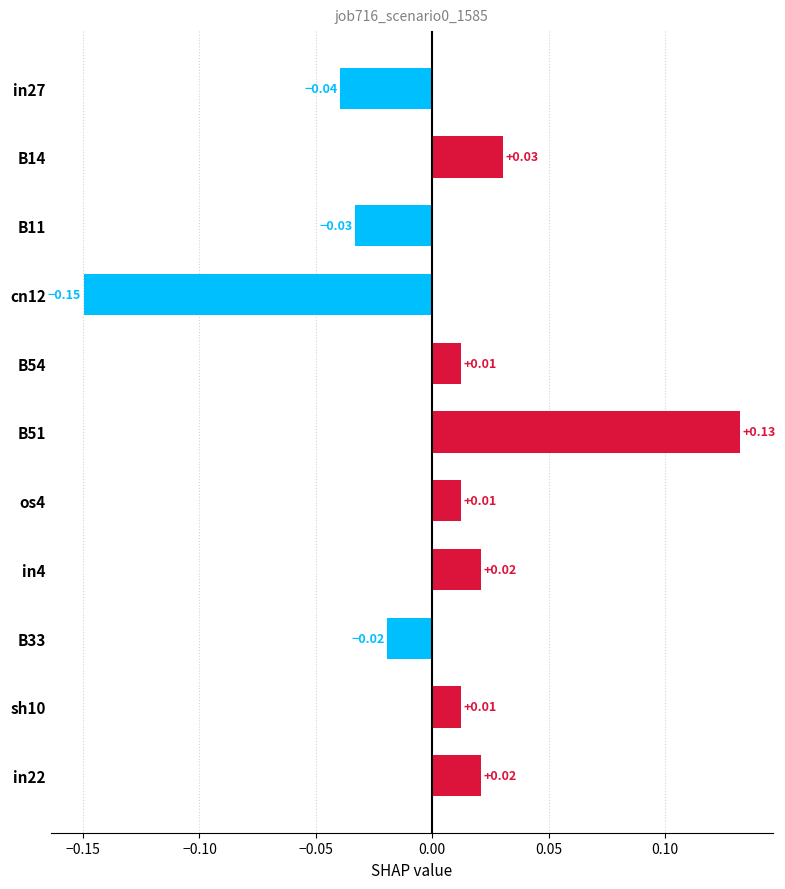

What is the difference between the maximum and minimum values?

0.3